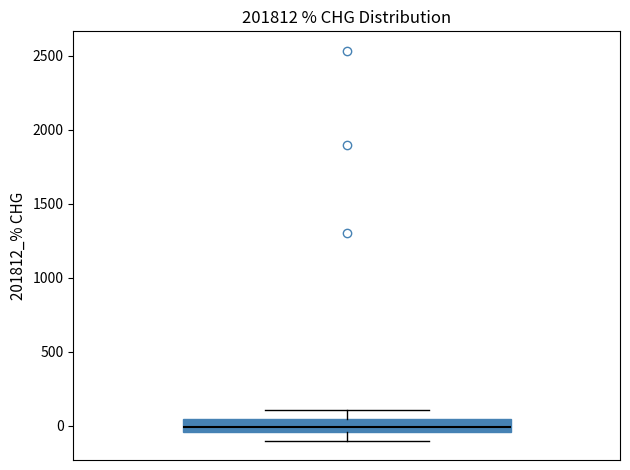

Transcribe this box plot: give where the median line is, the range the box spans, and where the two whiskers end, as read against the y-axis. The values are not printed on the chart, so give them approximately, as read against the axis.

median 0, box -50 to 50, whiskers -100 to 100